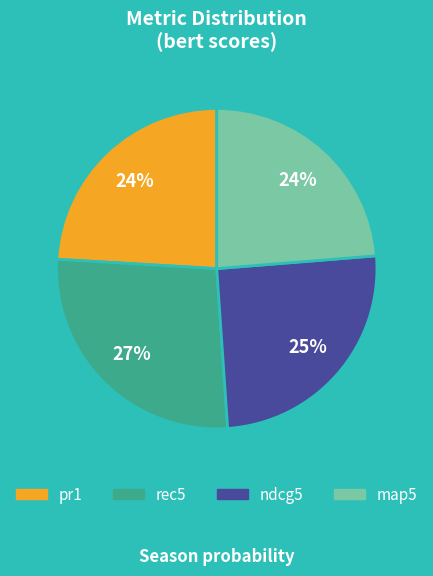

How many slices are in this pie chart?

4